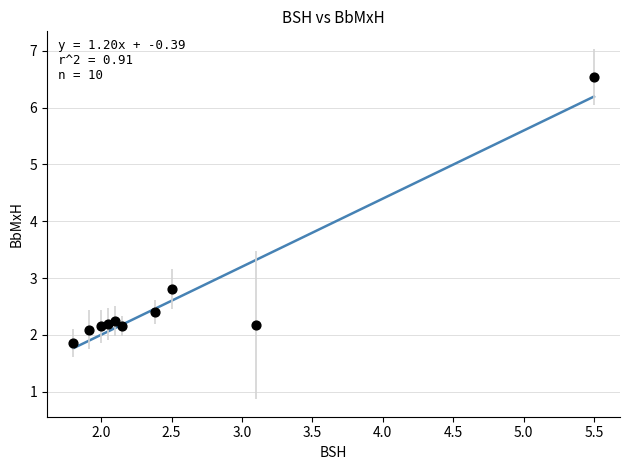

What is the range of X values (max minus min)?

3.7